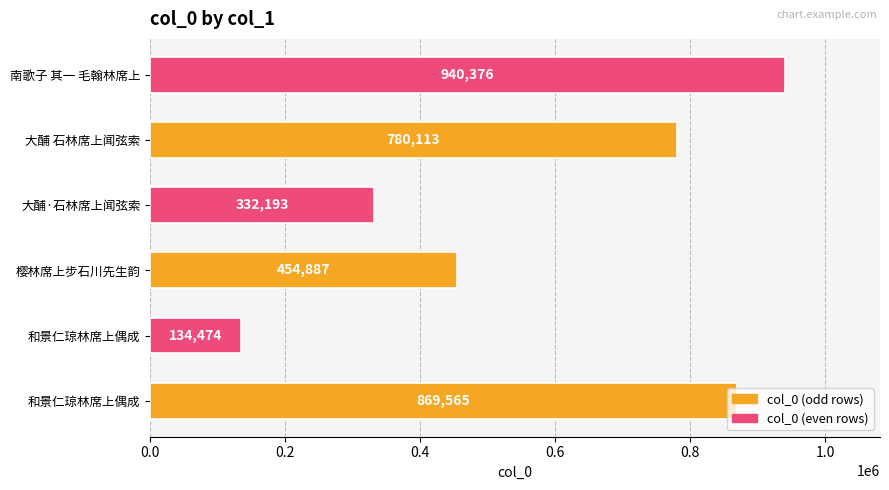

How many distinct data groups are displayed?

1